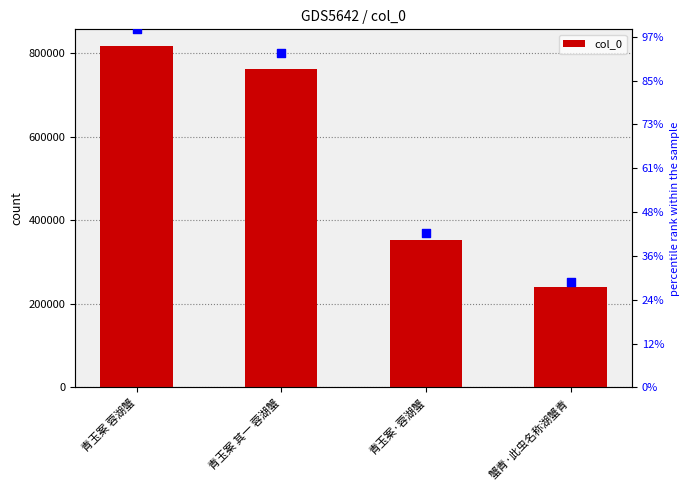

Which series reaches the minimum Y coordinate?

percentile rank within the sample